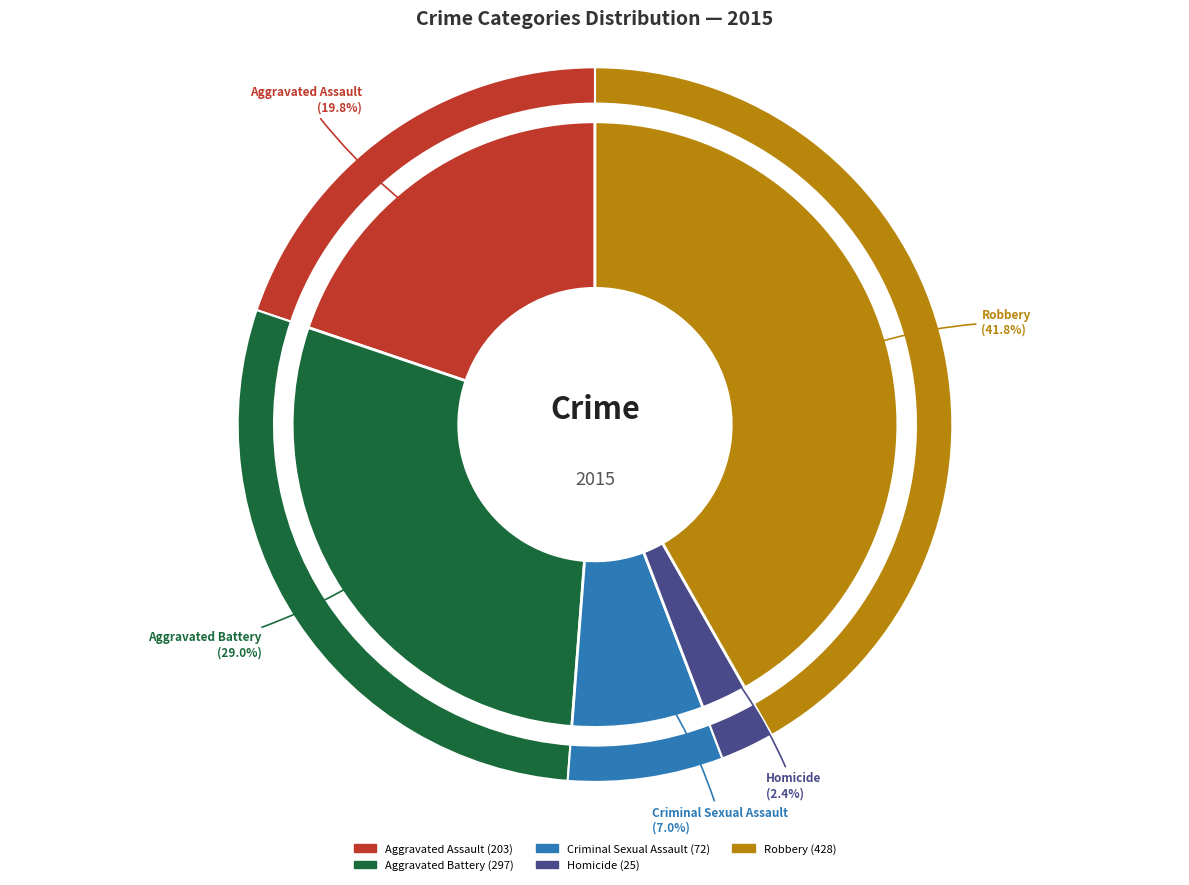

What is the change in value from Homicide to Robbery?

+403